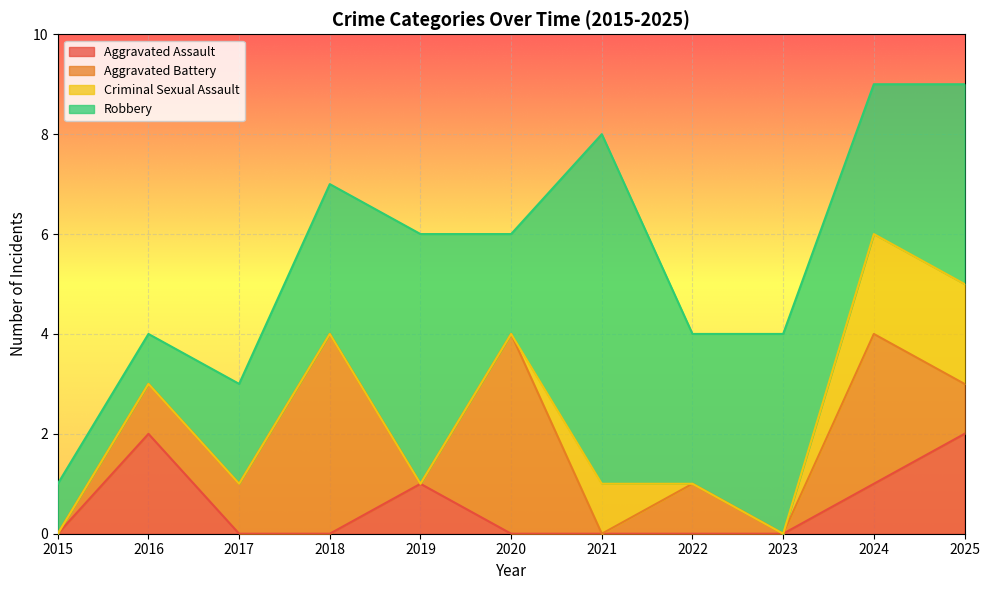

Between 2018 and 2017, which is larger?

2018